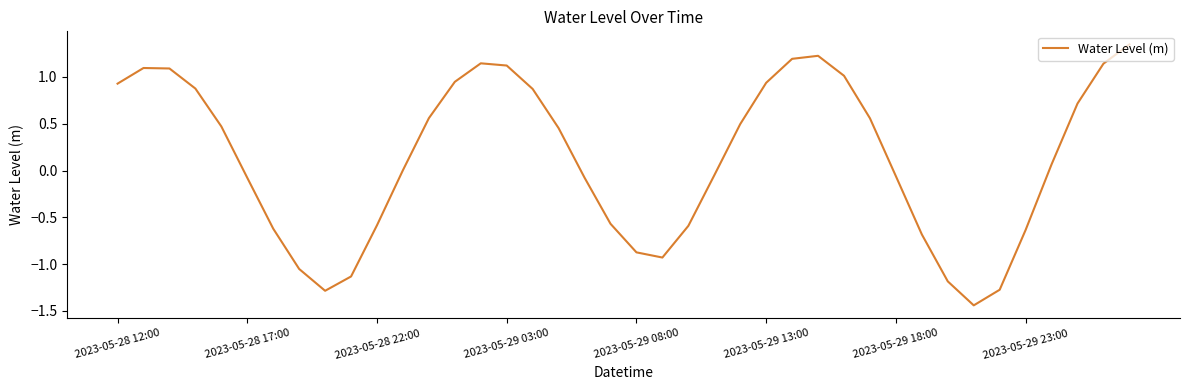

True or false: the data shows 2.0 at 2023-05-29 03:00.

False